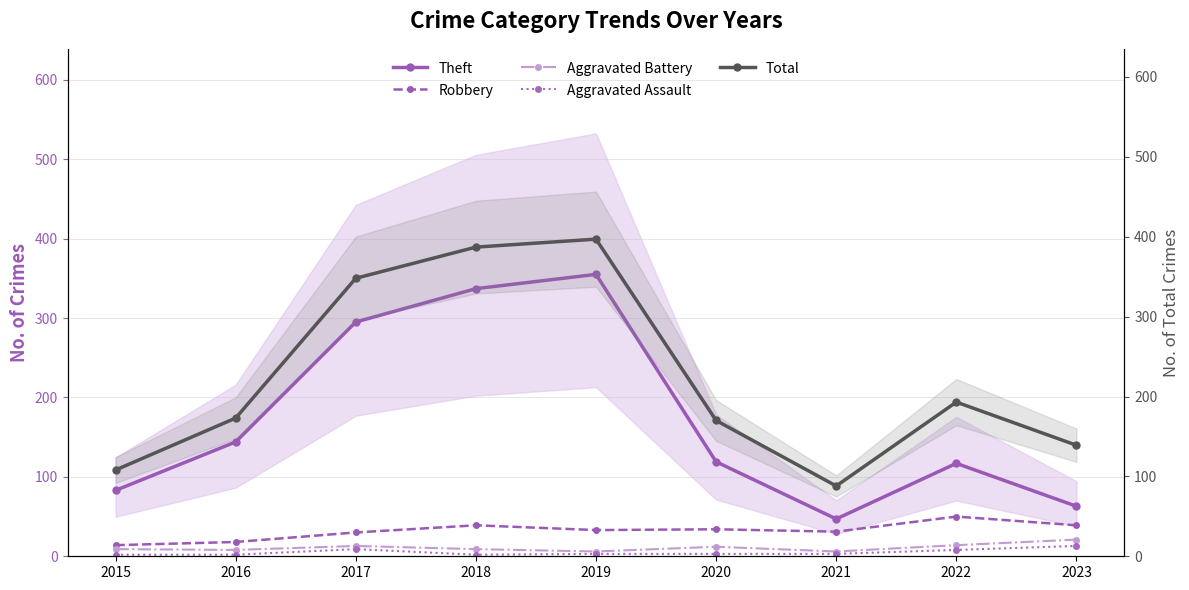

Reading left to right, list all the values displayed in this chart.

Theft: 2015=83	2016=144	2017=295	2018=337	2019=355	2020=119	2021=47	2022=117	2023=63
Robbery: 2015=14	2016=18	2017=30	2018=39	2019=33	2020=34	2021=31	2022=50	2023=39
Aggravated Battery: 2015=9	2016=8	2017=13	2018=9	2019=6	2020=12	2021=6	2022=14	2023=21
Aggravated Assault: 2015=2	2016=2	2017=9	2018=2	2019=3	2020=3	2021=3	2022=8	2023=13
Total: 2015=108	2016=173	2017=348	2018=387	2019=397	2020=170	2021=88	2022=193	2023=139